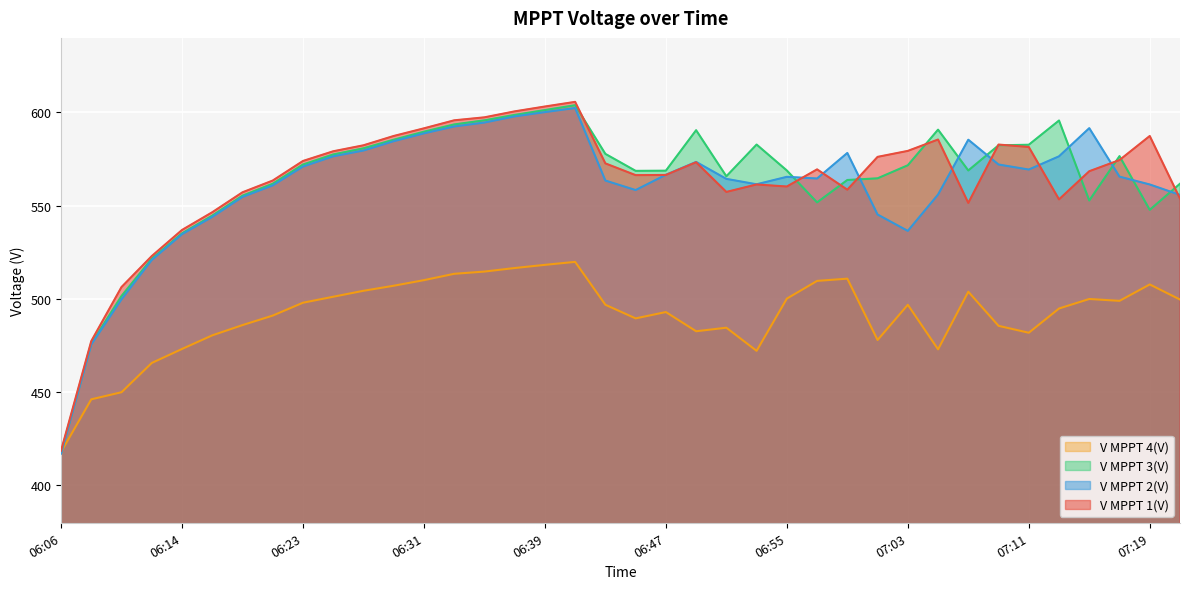

What is the label of the 18th point from the right?

06:47